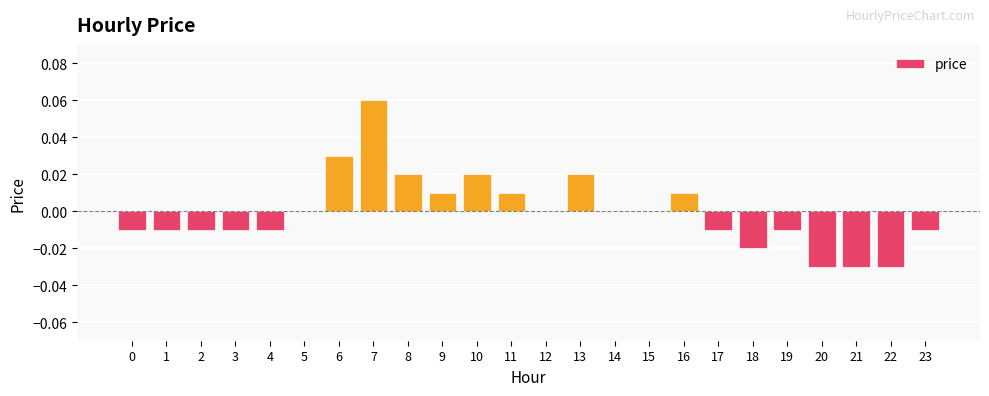

Which label corresponds to the largest value in the chart?

7